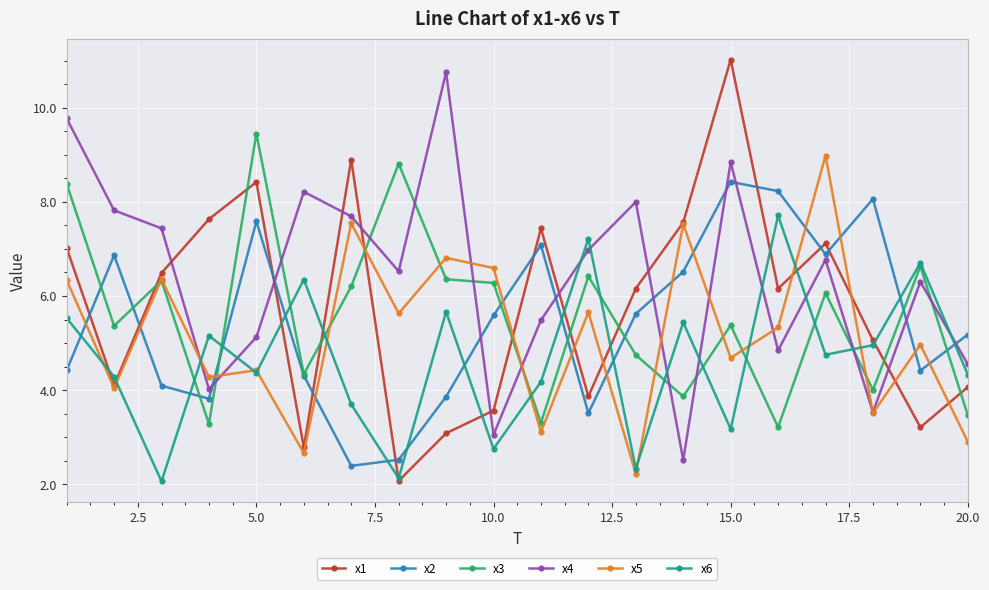

What is the maximum value shown in the chart?

11.0